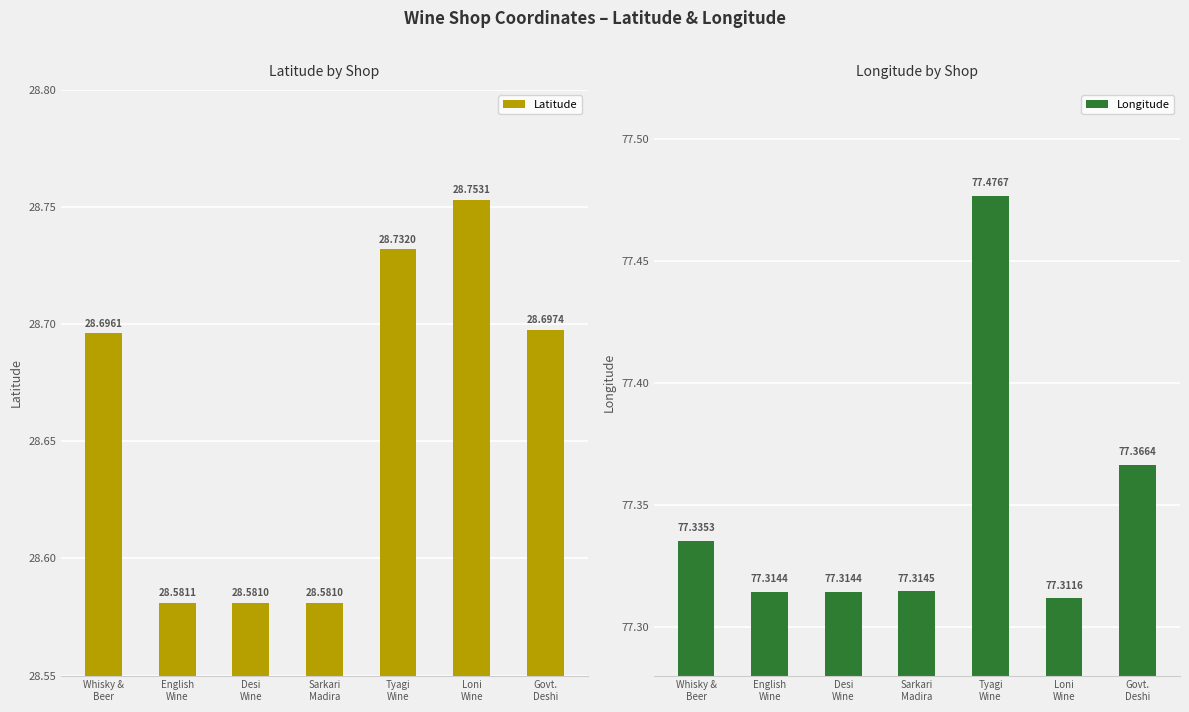

Reading left to right, extract all data points from this chart.

Latitude: 28.7	28.6	28.6	28.6	28.7	28.8	28.7
Longitude: 77.3	77.3	77.3	77.3	77.5	77.3	77.4